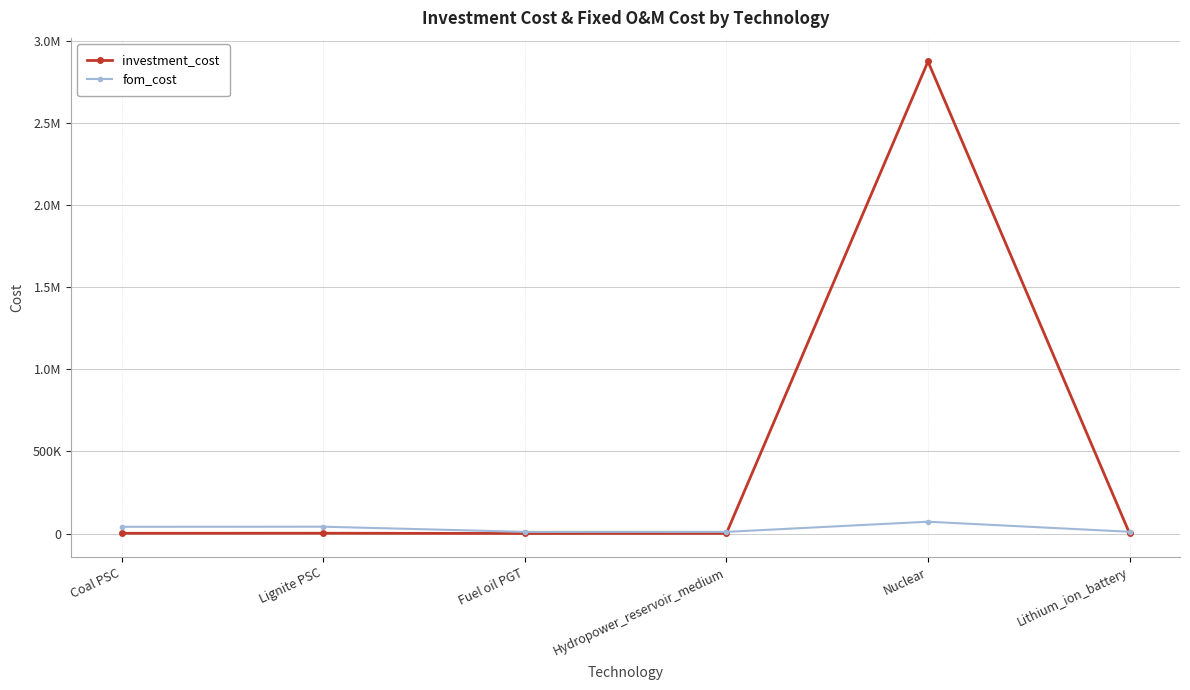

What is the value of the investment_cost point at the 4th from the left?

800.0